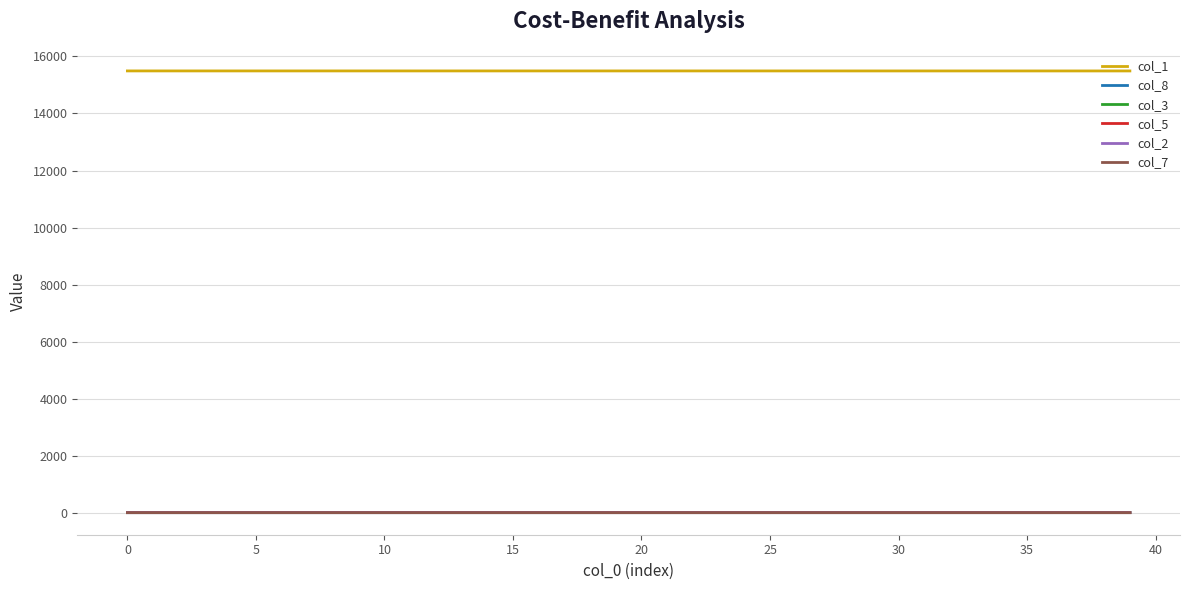

What is the maximum value shown in the chart?

15493.0